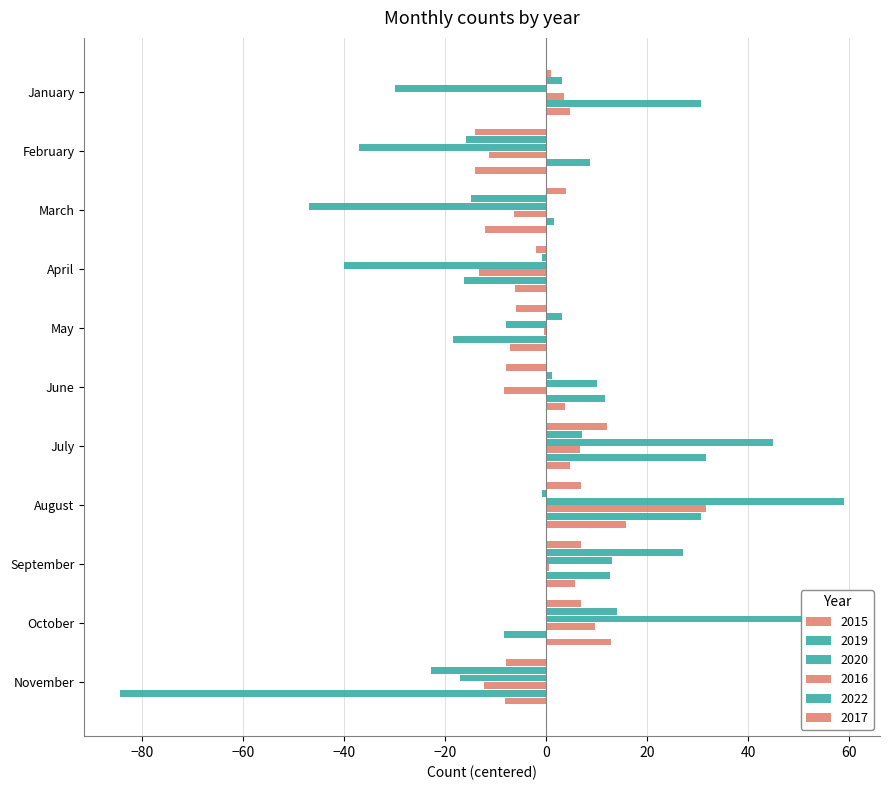

How many distinct data groups are displayed?

6